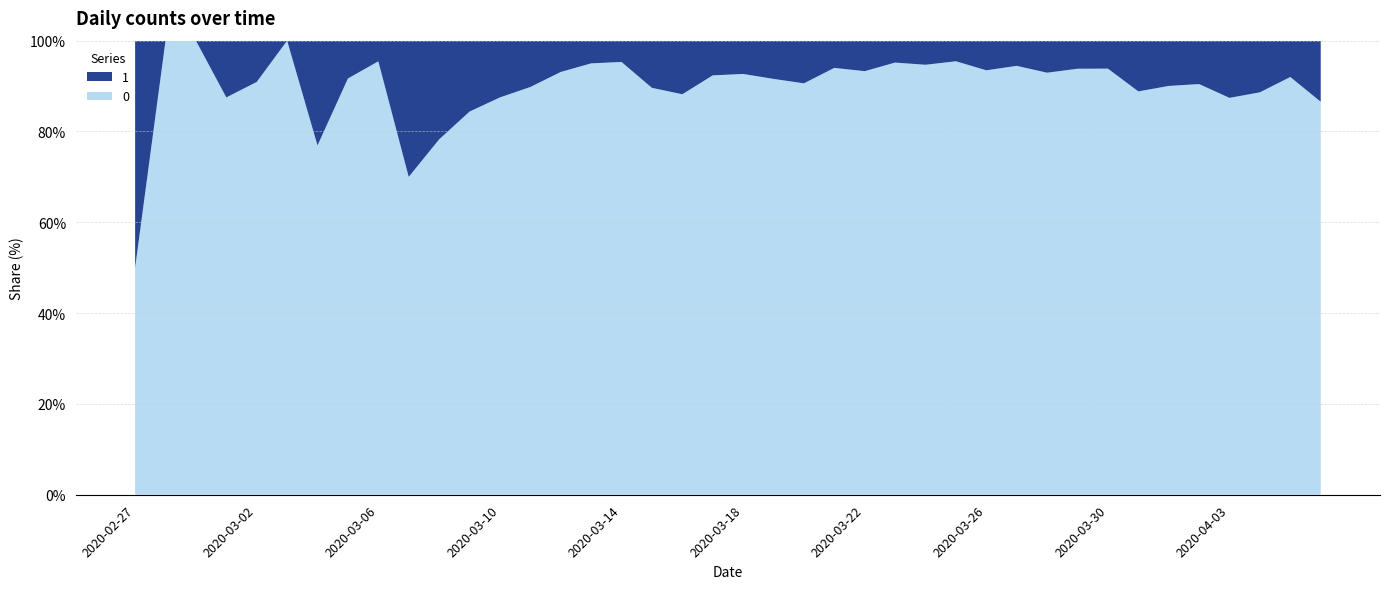

Reading left to right, list all the values displayed in this chart.

0: 2	4	1	7	10	8	10	11	21	7	18	27	28	44	54	76	61	69	142	145	177	261	241	204	236	454	428	442	444	562	303	258	442	310	316	350	340	187	230	328
1: 2	0	0	1	1	0	3	1	1	3	5	5	4	5	4	4	3	8	19	12	14	24	25	13	17	23	24	21	31	33	23	17	29	39	35	37	49	24	20	51